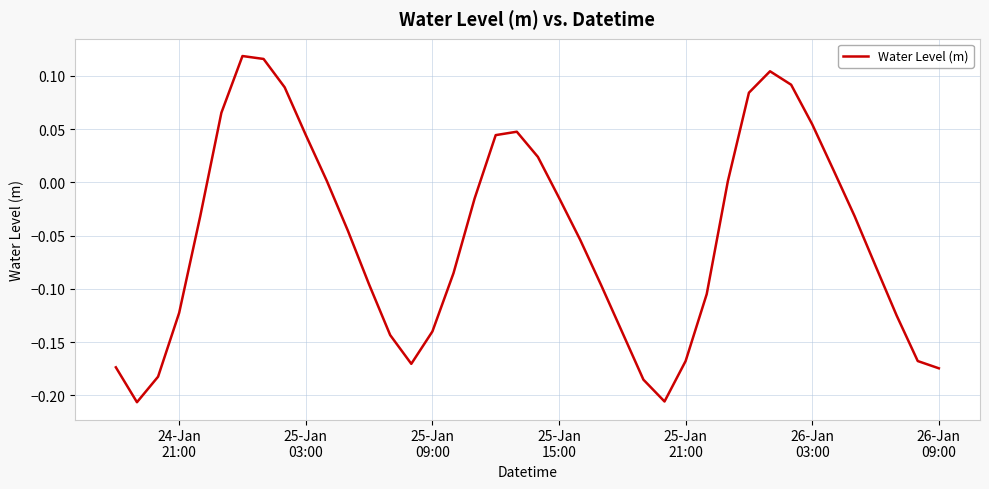

Count the number of categories in the chart.

40